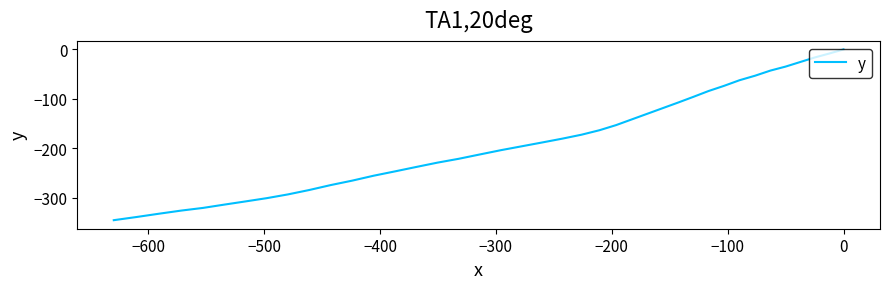

True or false: there are more than 2 points higher than both neighbors.

False